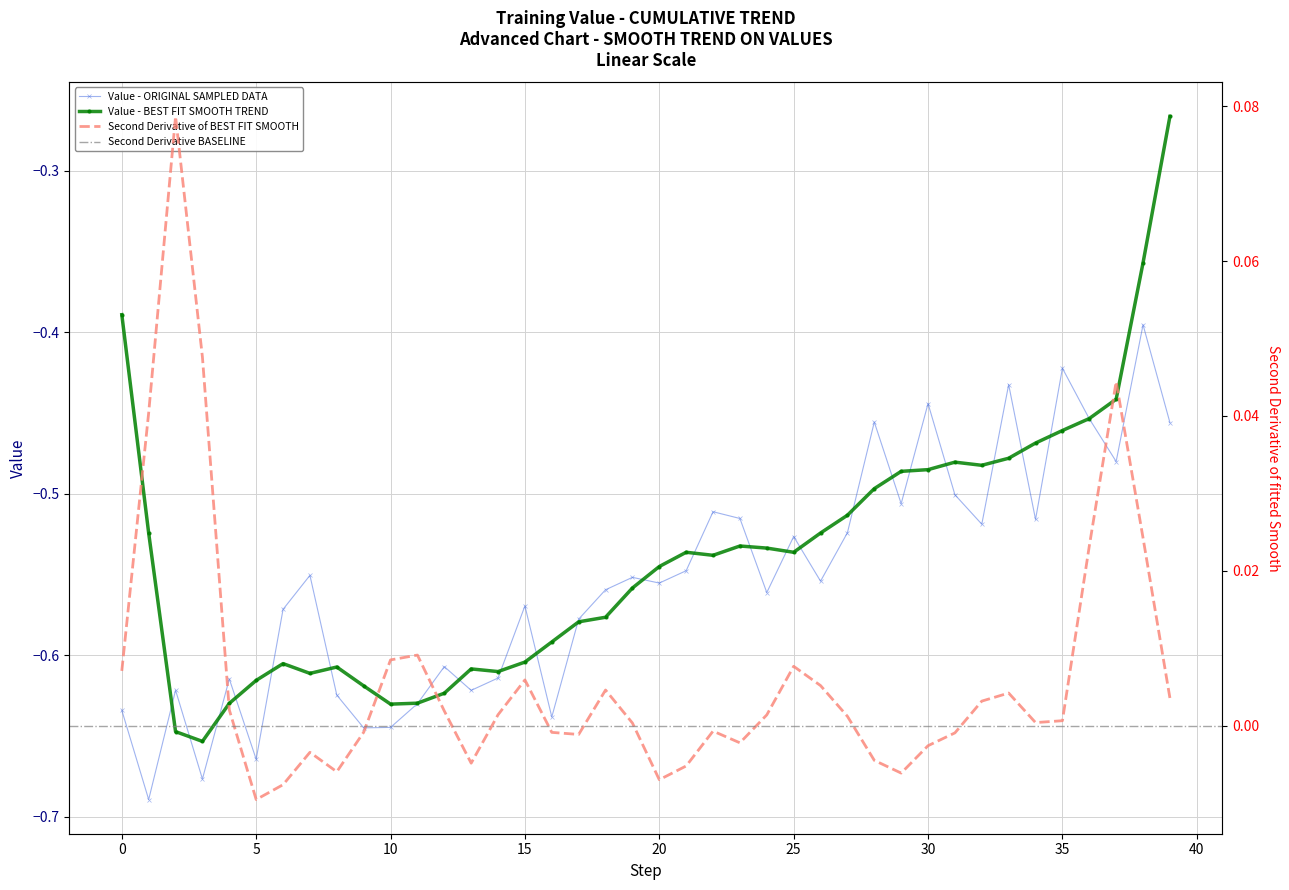

Reading left to right, extract all data points from this chart.

0=-0.6	1=-0.7	2=-0.6	3=-0.7	4=-0.6	5=-0.7	6=-0.6	7=-0.6	8=-0.6	9=-0.6	10=-0.6	11=-0.6	12=-0.6	13=-0.6	14=-0.6	15=-0.6	16=-0.6	17=-0.6	18=-0.6	19=-0.6	20=-0.6	21=-0.5	22=-0.5	23=-0.5	24=-0.6	25=-0.5	26=-0.6	27=-0.5	28=-0.5	29=-0.5	30=-0.4	31=-0.5	32=-0.5	33=-0.4	34=-0.5	35=-0.4	36=-0.5	37=-0.5	38=-0.4	39=-0.5